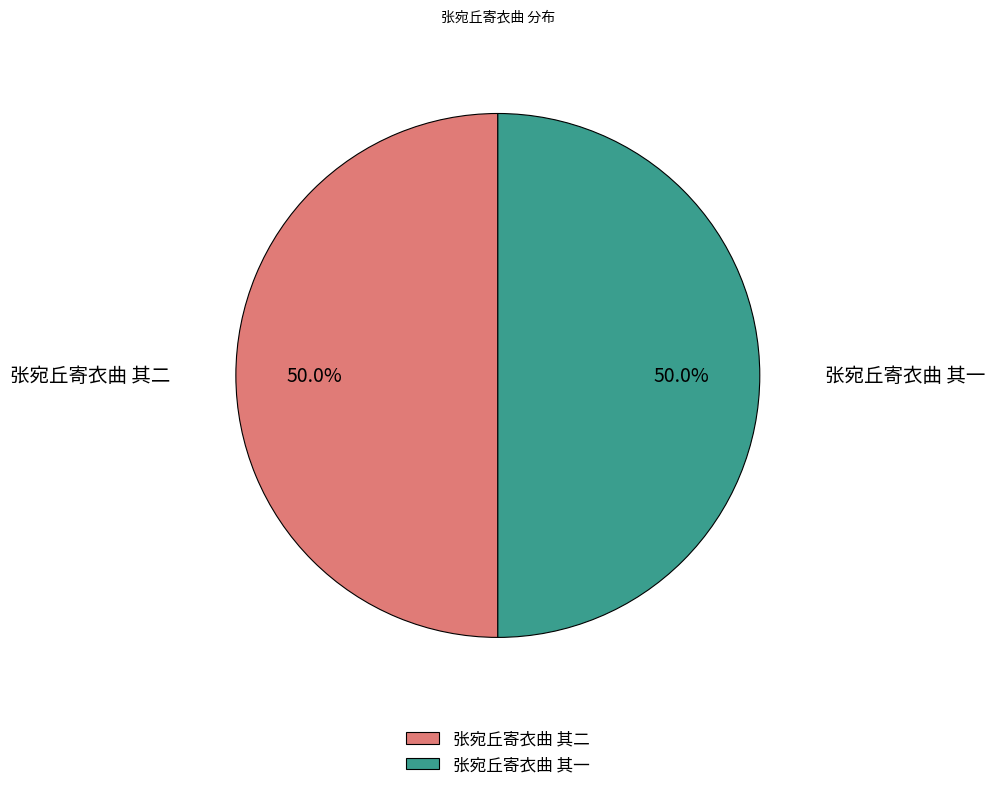

True or false: 张宛丘寄衣曲 其二 accounts for 50% of the total.

True